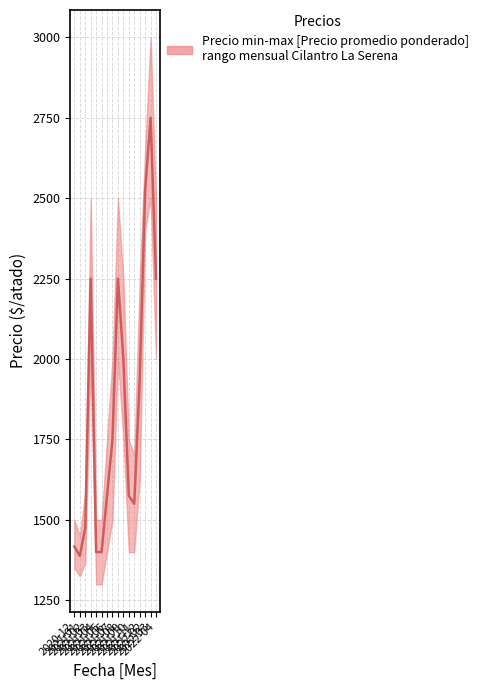

Is it true that Precio minimo equals 1350 at 2020-12?

True